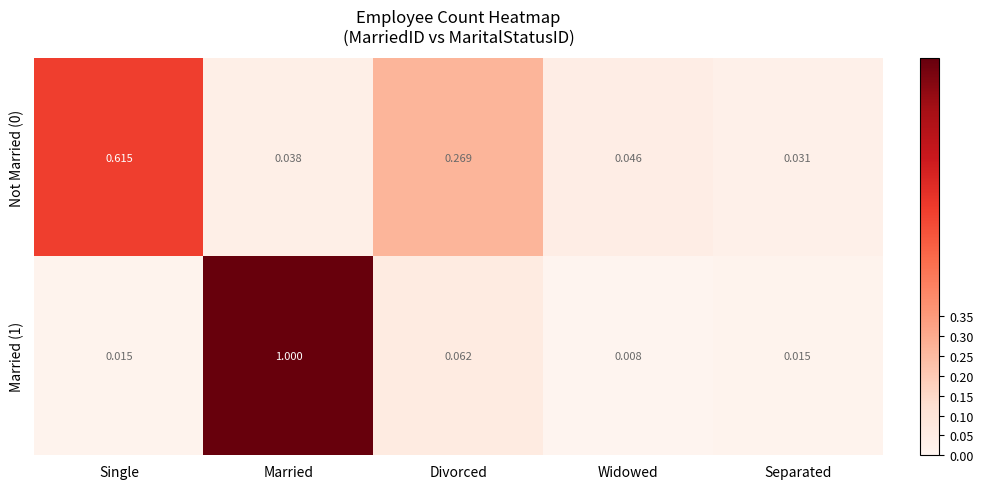

Rank the categories by Not Married (0) value from highest to lowest.

Single, Divorced, Widowed, Married, Separated